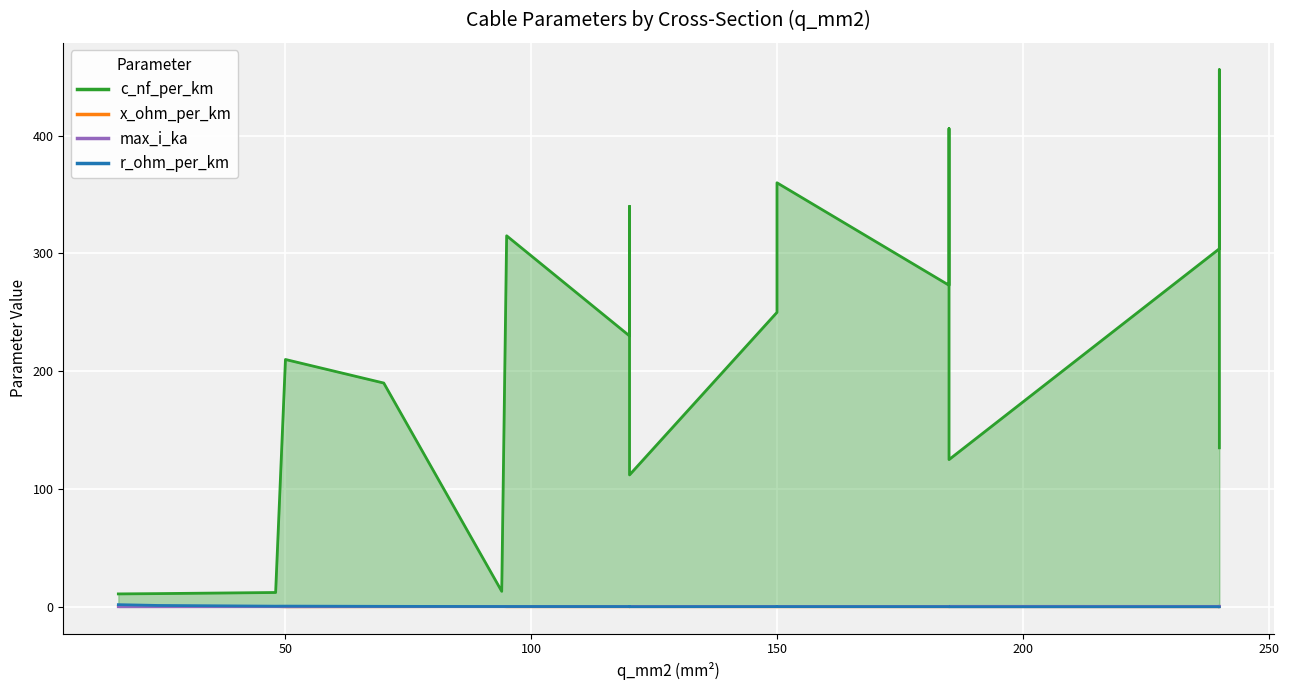

Is it true that x_ohm_per_km equals 0.1 at 185?

True